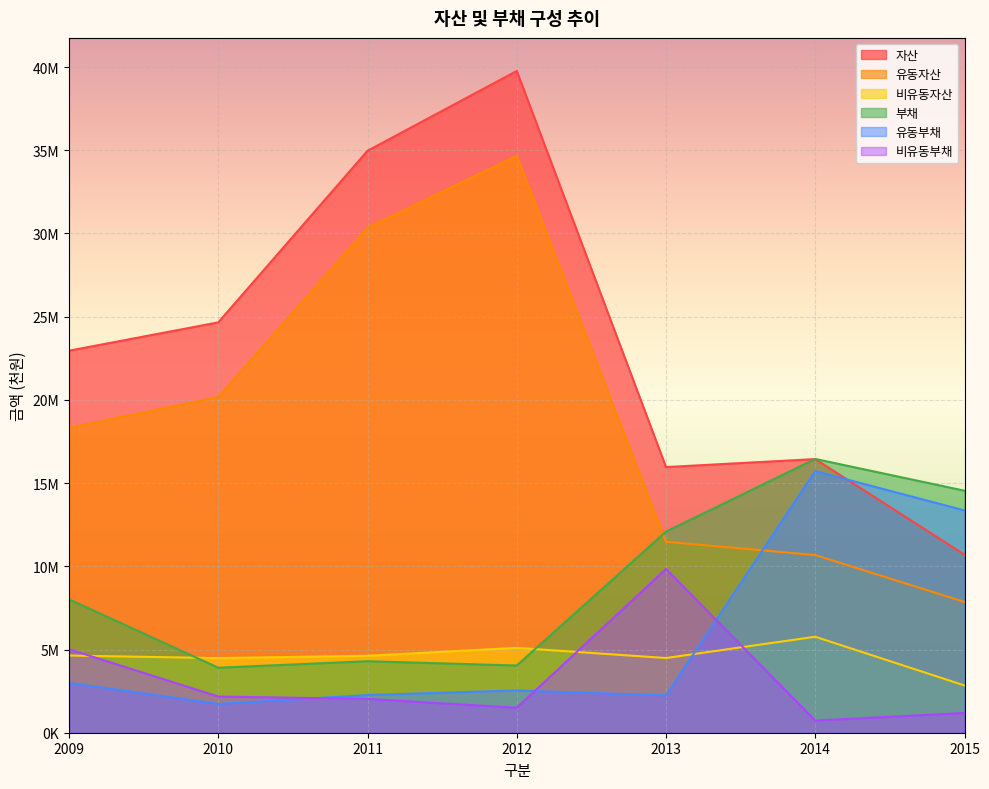

At which category does 유동부채 reach its first local peak?

2012